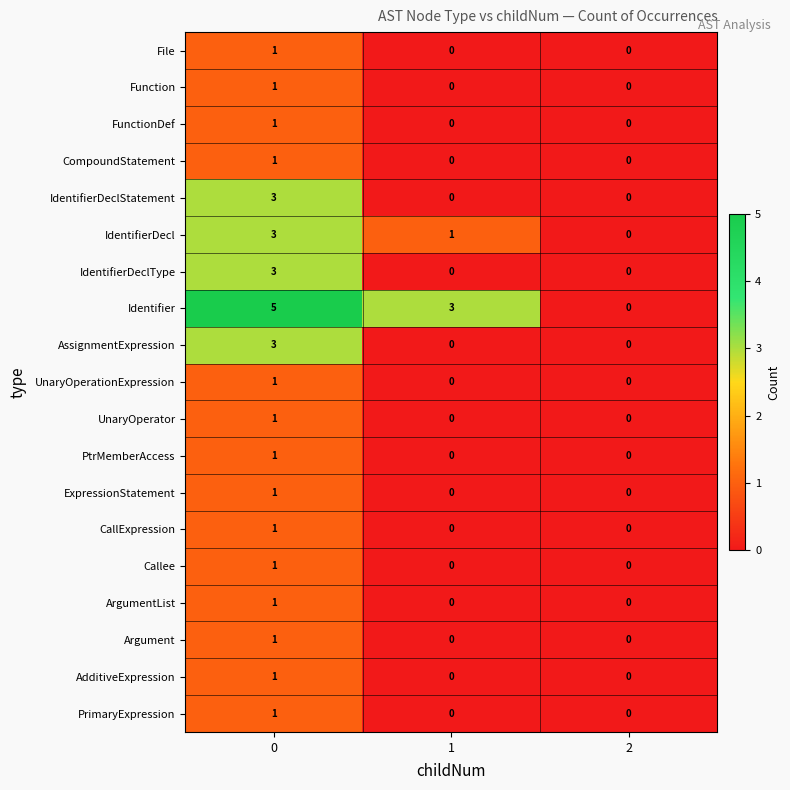

Count the AssignmentExpression values in the range 0 to 3.

3